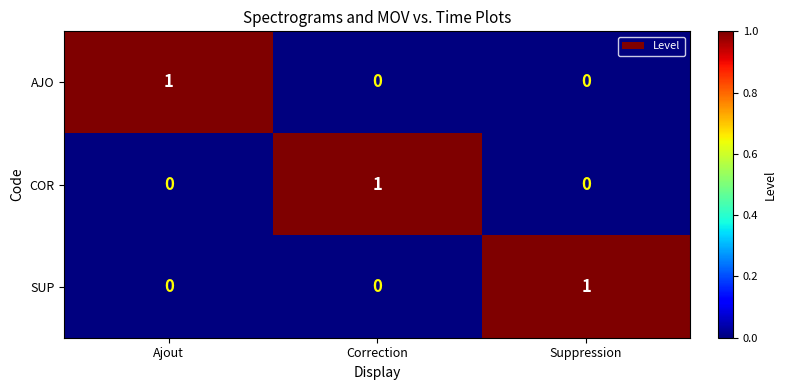

At how many categories does at least one series exceed 0?

3